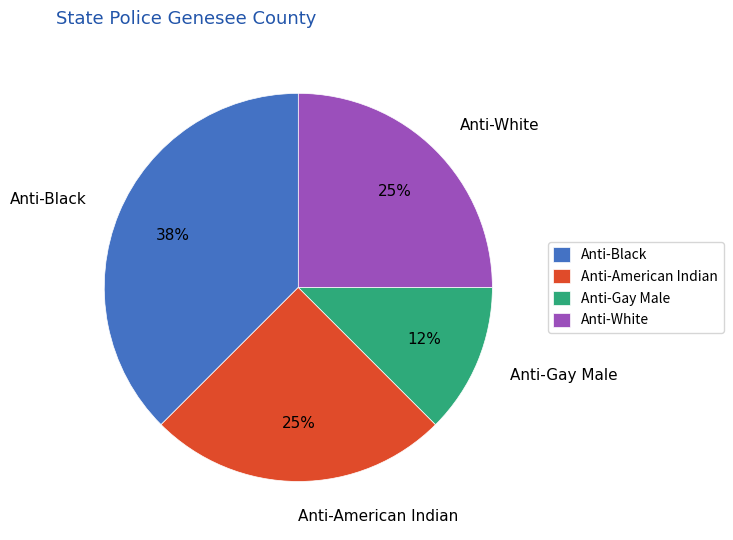

Is the sum of Anti-American Indian and Anti-Black greater than half?

Yes